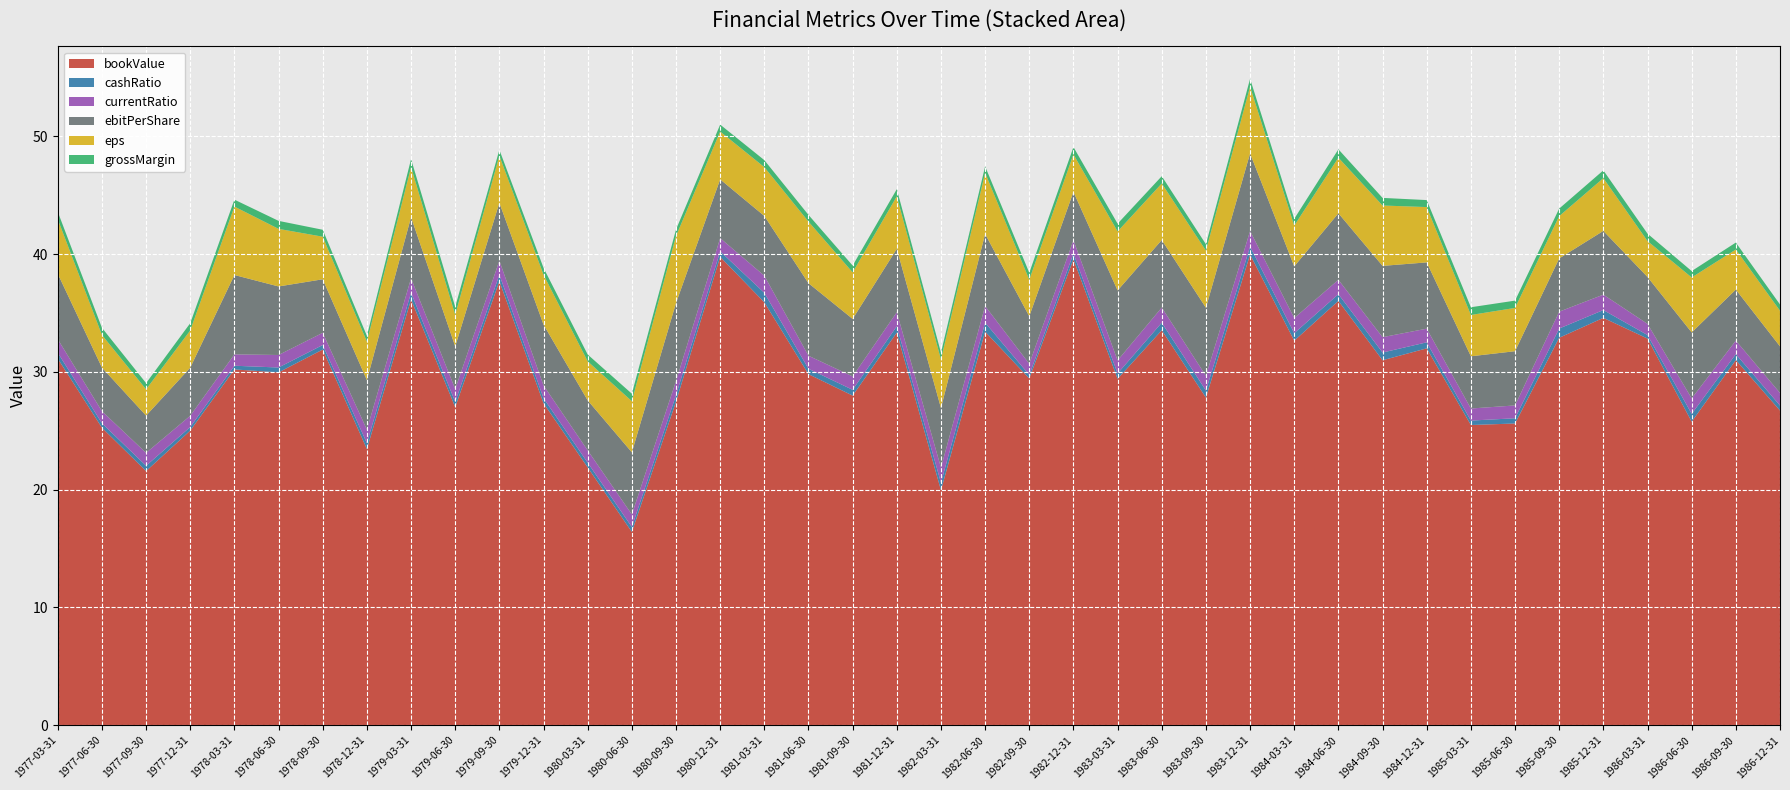

Reading right to left, extract all data points from this chart.

bookValue: 26.7	31.0	25.8	32.8	34.6	32.9	25.6	25.5	32.0	31.0	36.0	32.6	40.0	27.8	33.5	29.4	39.6	29.4	33.4	19.9	33.3	28.0	29.8	35.9	39.8	27.5	16.4	21.9	27.3	37.7	27.0	36.1	23.4	31.9	30.0	30.2	25.0	21.6	25.3	31.1
cashRatio: 0.4	0.5	0.7	0.3	0.7	0.8	0.4	0.4	0.5	0.7	0.6	0.6	0.7	0.6	0.6	0.5	0.5	0.3	0.8	0.6	0.5	0.5	0.5	0.8	0.5	0.6	0.4	0.4	0.4	0.5	0.4	0.6	0.5	0.4	0.4	0.3	0.3	0.4	0.4	0.5
currentRatio: 1.1	1.1	1.3	0.9	1.3	1.4	1.1	1.0	1.2	1.3	1.2	1.3	1.3	1.2	1.3	1.1	1.1	0.9	1.4	1.3	1.2	1.1	1.1	1.5	1.1	1.2	1.1	1.0	1.1	1.2	1.1	1.2	1.1	1.0	1.1	1.0	1.0	1.1	1.0	1.1
ebitPerShare: 4.0	4.3	5.6	4.0	5.4	4.5	4.6	4.4	5.6	6.1	5.7	4.4	6.6	5.8	5.7	5.9	4.1	4.0	6.1	5.1	5.4	4.9	6.2	5.1	5.0	6.6	5.3	4.2	5.2	4.9	3.6	5.2	4.2	4.5	5.8	6.7	4.1	3.2	3.7	5.6
eps: 3.0	3.4	4.7	3.1	4.5	3.6	3.7	3.5	4.7	5.1	4.7	3.5	5.7	4.9	4.8	5.0	3.2	3.1	5.2	4.1	4.5	4.0	5.2	4.1	4.1	5.7	4.3	3.3	4.2	4.0	2.7	4.3	3.3	3.6	4.9	5.8	3.2	2.2	2.8	4.6
grossMargin: 0.5	0.6	0.5	0.6	0.7	0.6	0.6	0.7	0.6	0.6	0.7	0.6	0.7	0.5	0.6	0.7	0.6	0.6	0.5	0.6	0.6	0.6	0.6	0.6	0.6	0.6	0.6	0.6	0.6	0.5	0.7	0.7	0.5	0.6	0.7	0.6	0.6	0.5	0.6	0.6